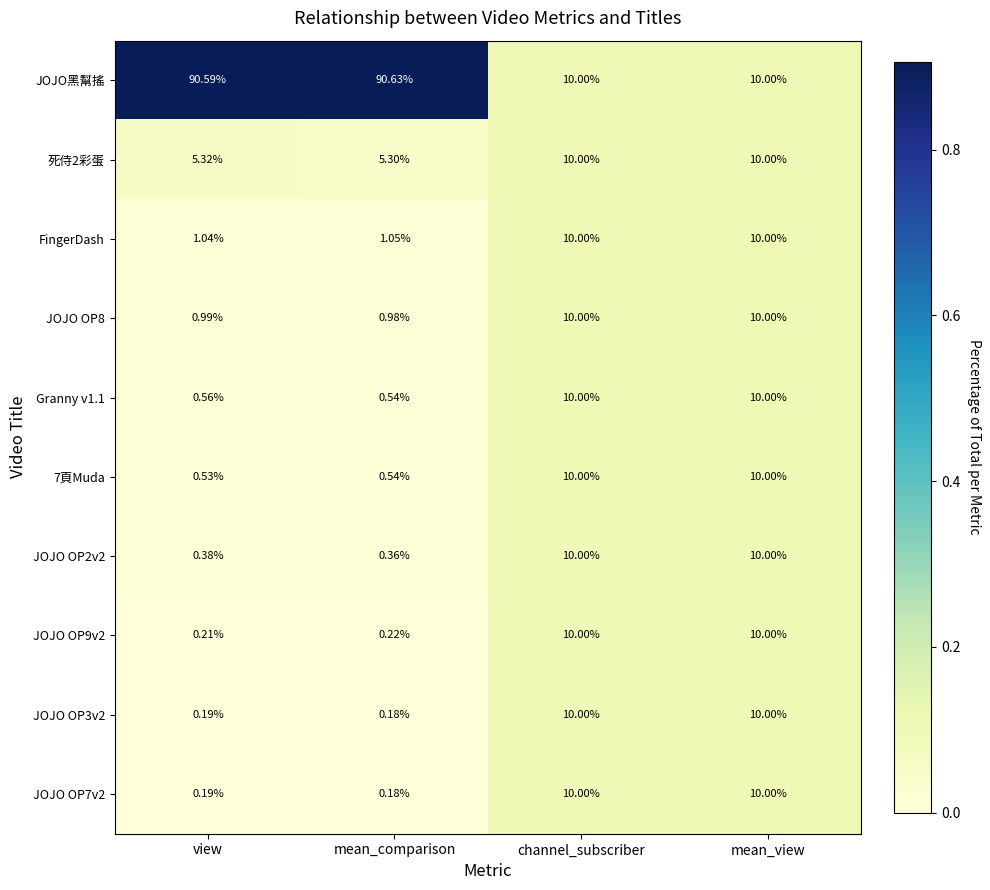

Where is Granny v1.1 nearest to the value 5?

view